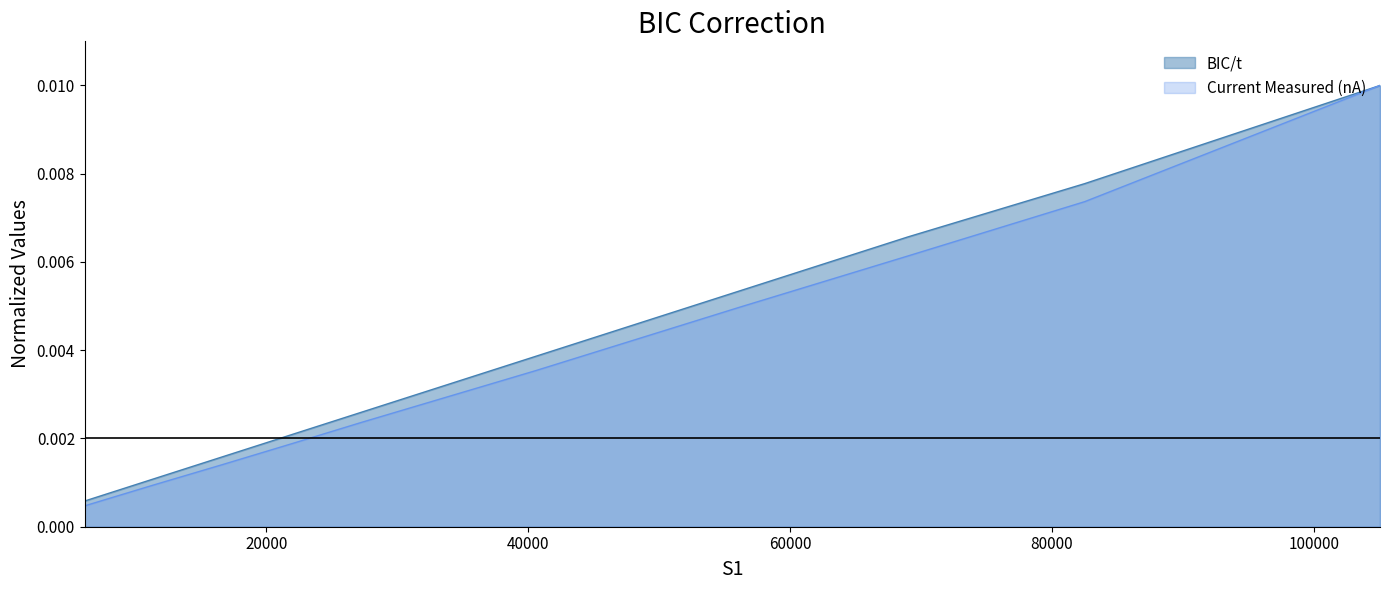

List the series in order of their overall mean, lowest first.

Current Measured (nA), BIC/t